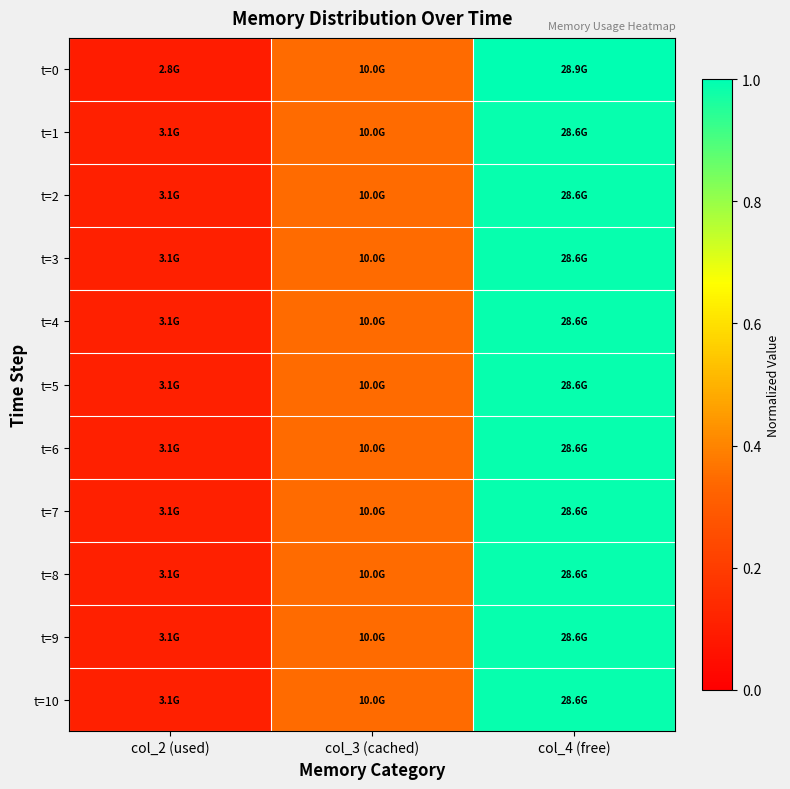

Between col_3 (cached) and col_4 (free), which is larger?

col_4 (free)